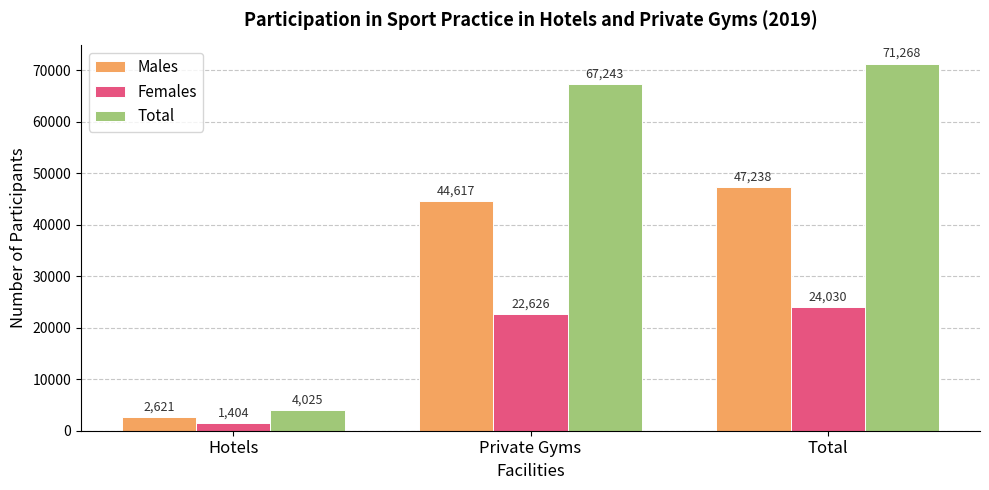

What is the sum of all Males values?

94476